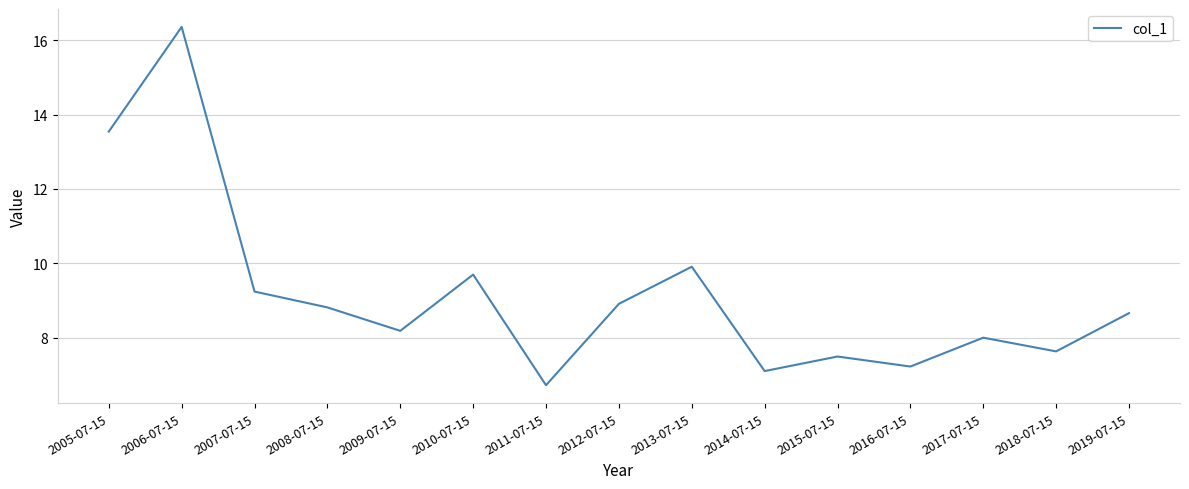

Does the chart display data point markers on the line(s)?

No